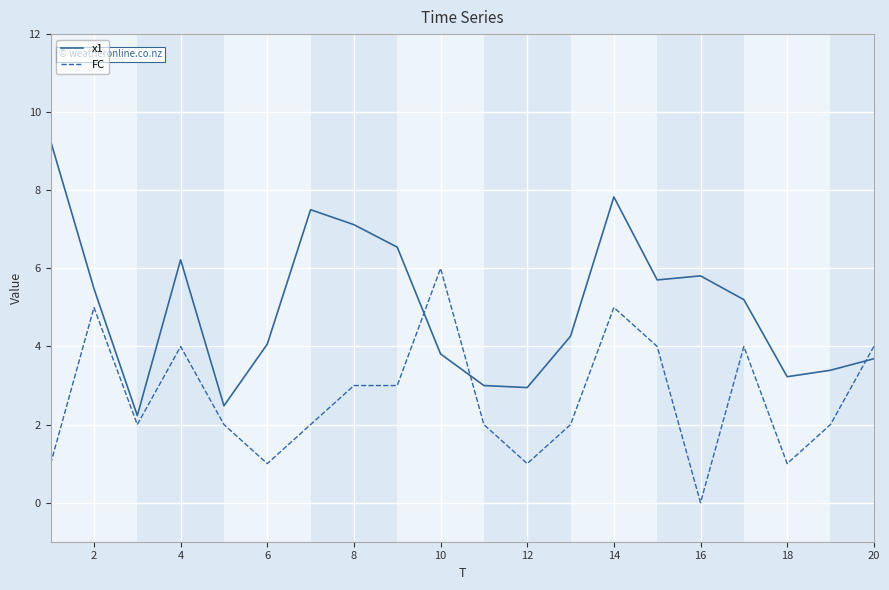

Reading left to right, list all the values displayed in this chart.

x1: 9.3	5.5	2.2	6.2	2.5	4.1	7.5	7.1	6.5	3.8	3.0	2.9	4.3	7.8	5.7	5.8	5.2	3.2	3.4	3.7
FC: 1.0	5.0	2.0	4.0	2.0	1.0	2.0	3.0	3.0	6.0	2.0	1.0	2.0	5.0	4.0	0.0	4.0	1.0	2.0	4.0